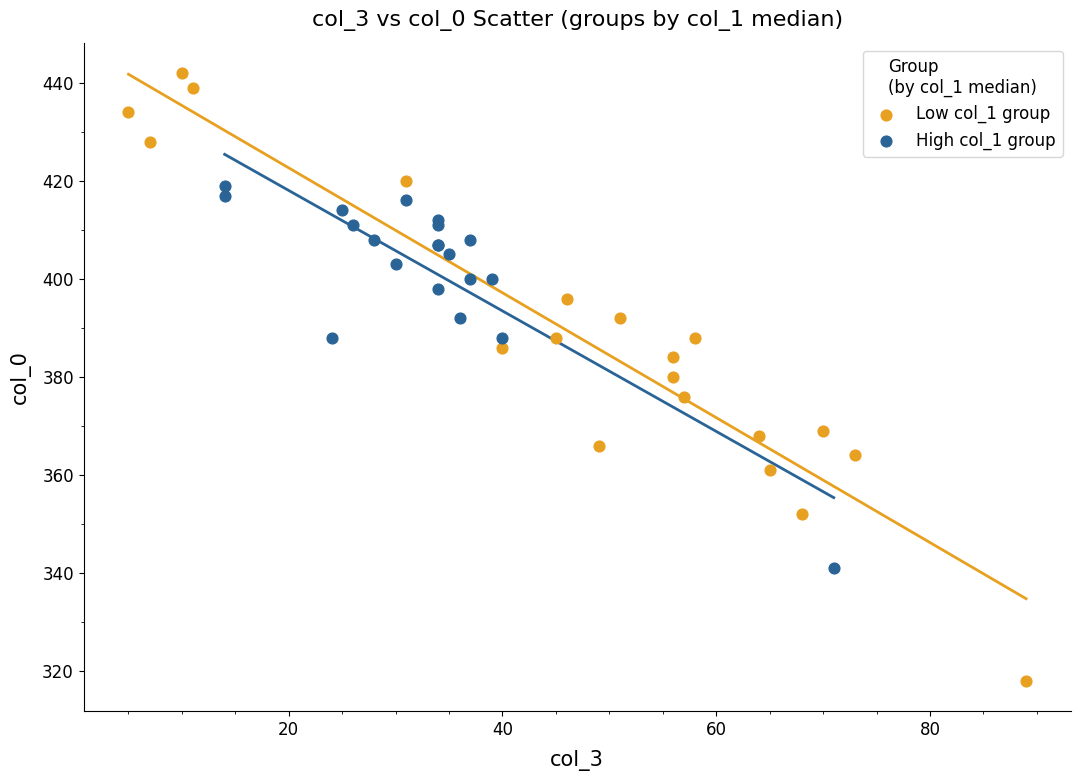

Which series reaches the maximum Y coordinate?

Low col_1 group